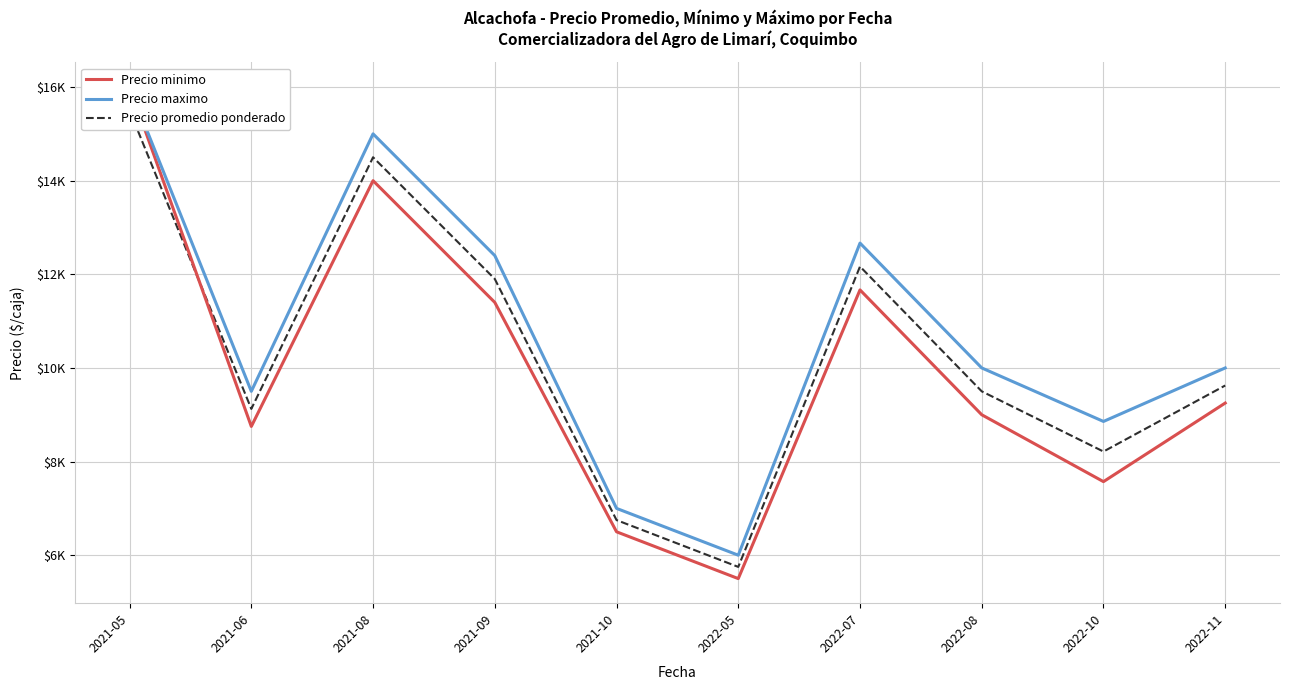

What are all the series names shown in the legend?

Precio minimo, Precio maximo, Precio promedio ponderado